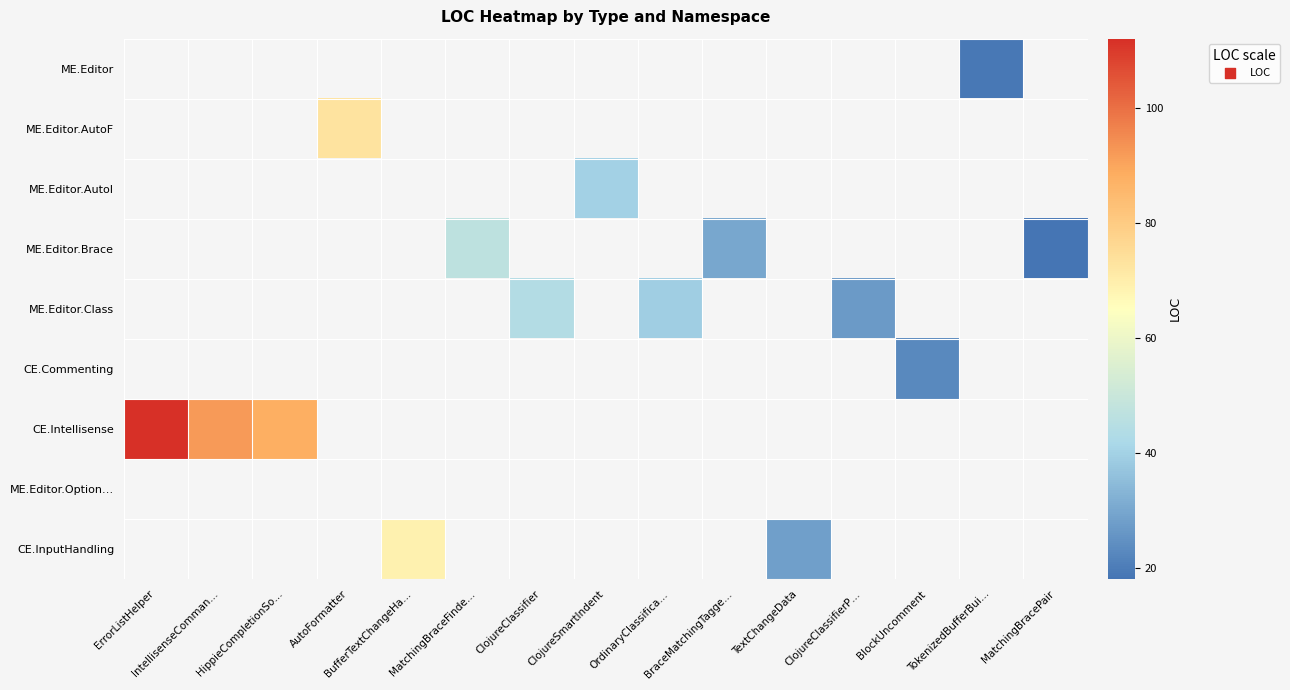

Which category has the lowest value across all series?

MatchingBracePair